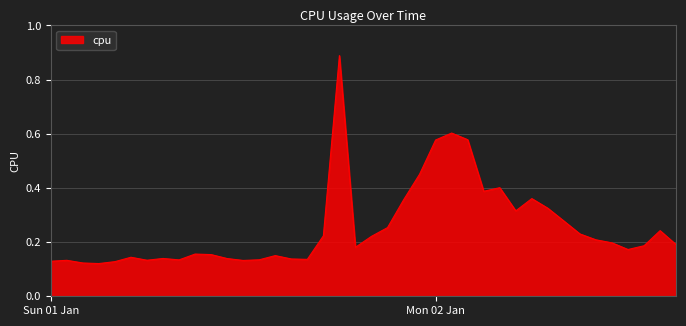

What is the difference between the maximum and minimum values?

0.8